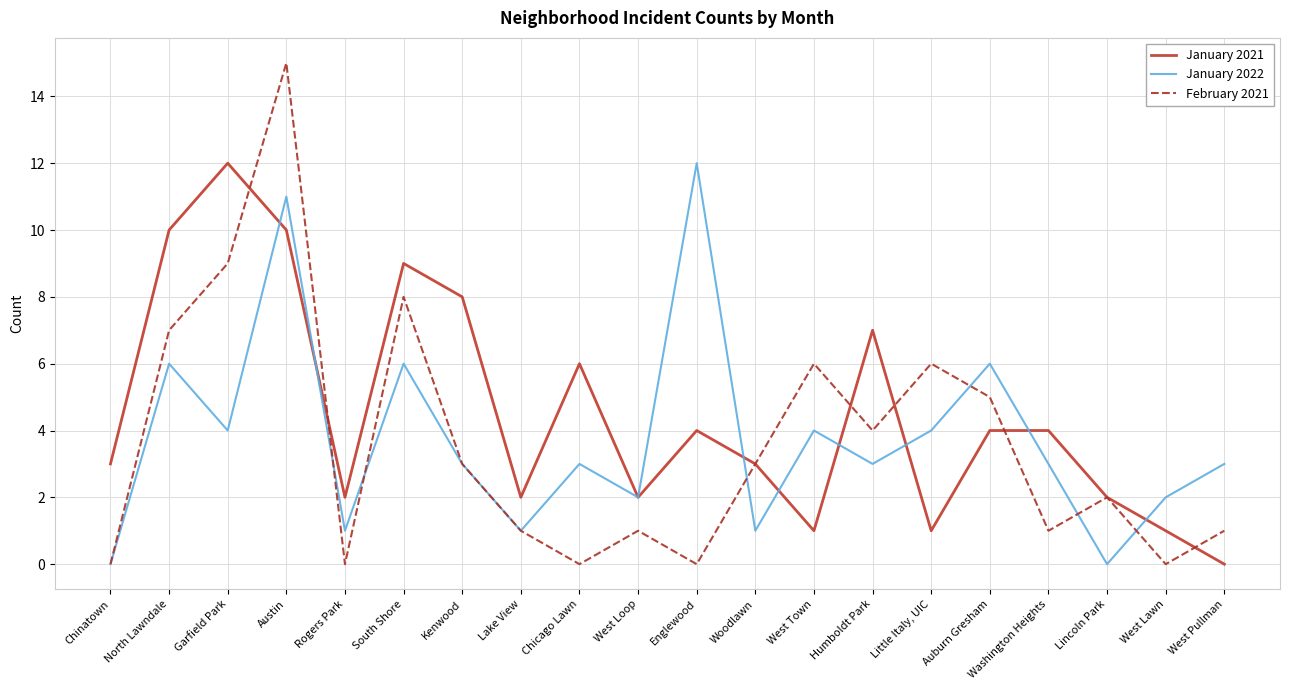

At Garfield Park, list the series in order from smallest to largest.

January 2022, February 2021, January 2021